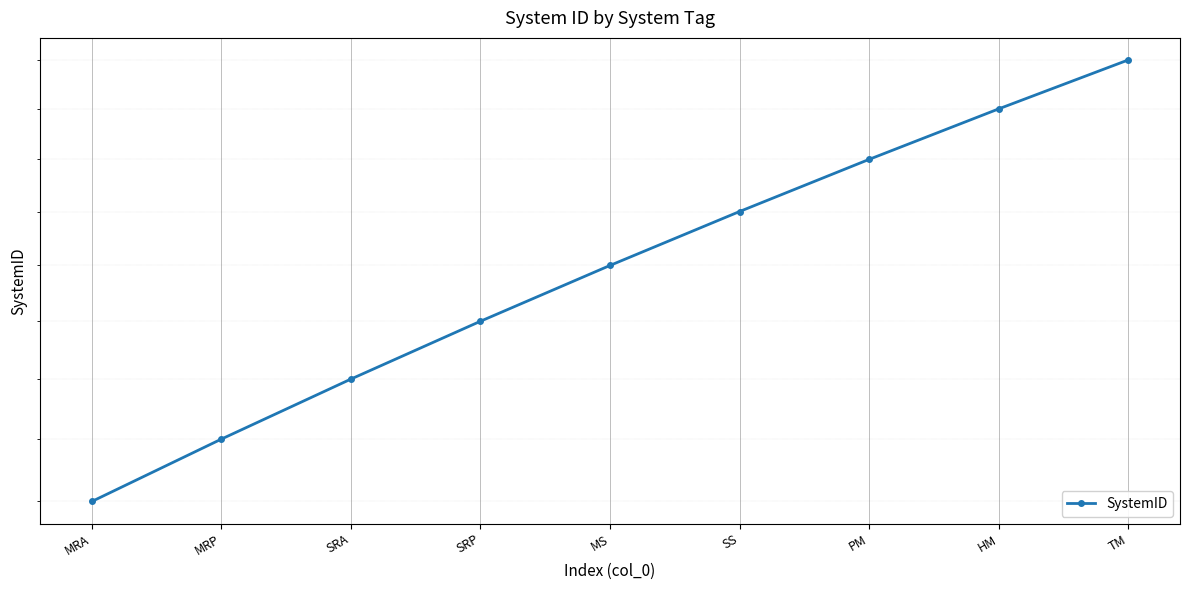

What is the label of the 7th point from the left?

PM